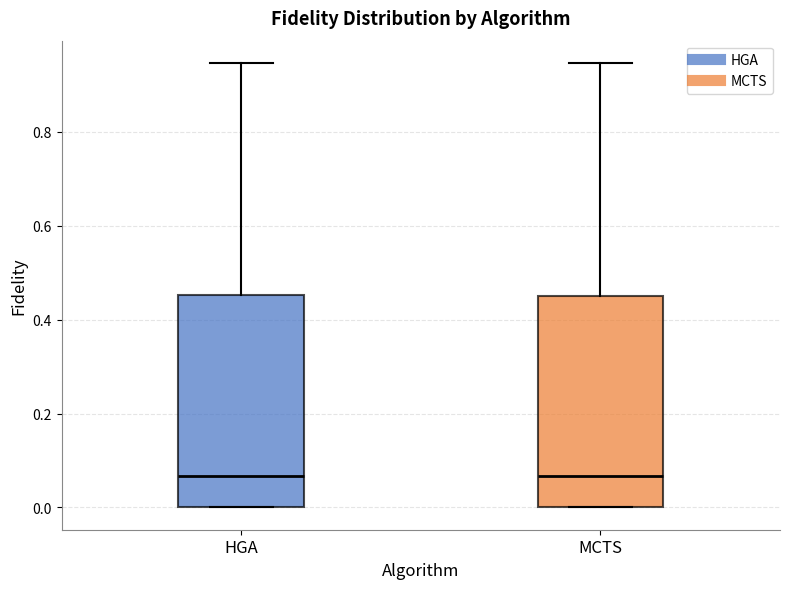

Reading left to right, transcribe this box plot: for each box, give where its median line is, the range the box spans, and where its two whiskers end, as read against the y-axis. The values are not printed on the chart, so give them approximately, as read against the axis.

HGA: median 0.06, box 0.00 to 0.46, whiskers 0.00 to 0.94
MCTS: median 0.06, box 0.00 to 0.46, whiskers 0.00 to 0.94